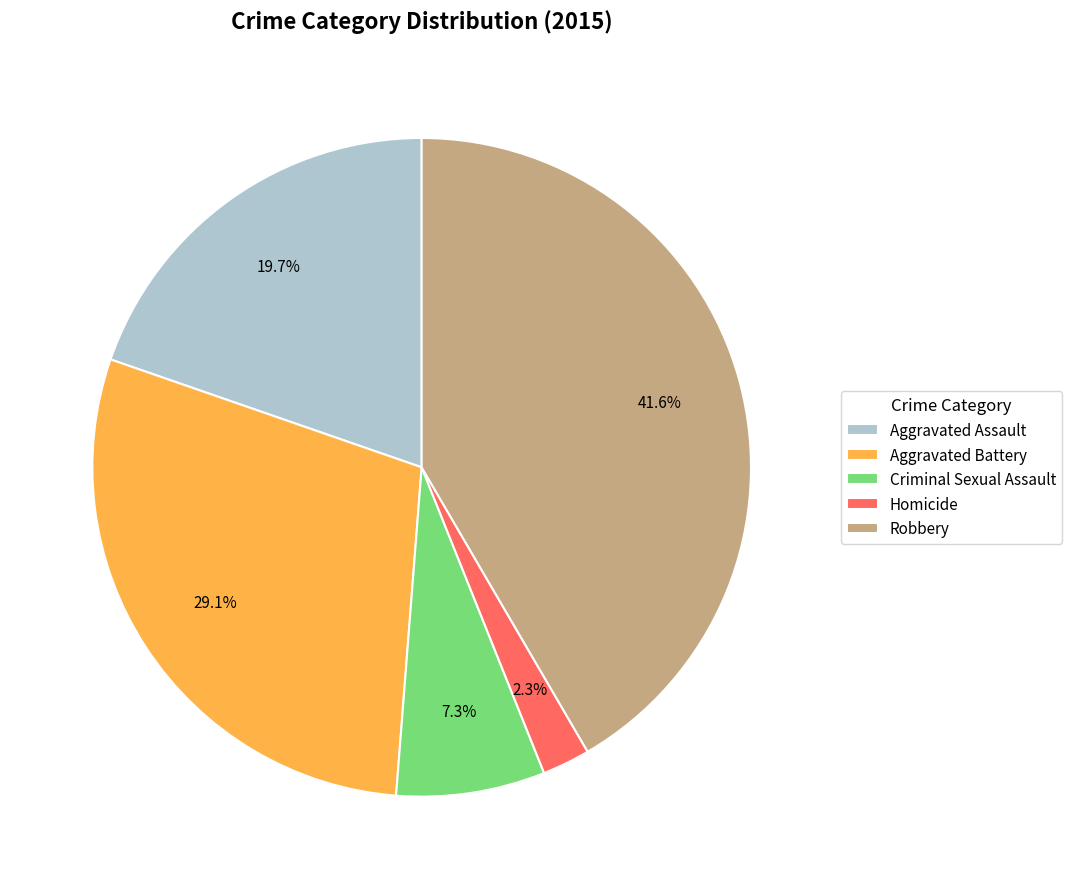

To the nearest percent, what percentage of the pie is Criminal Sexual Assault?

7%